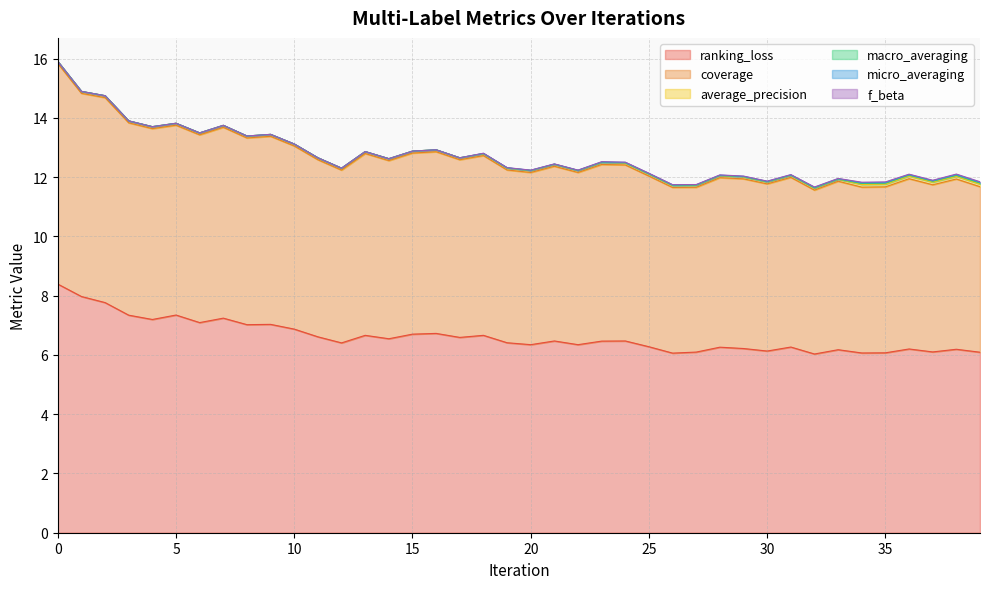

Does the chart have visible grid lines?

Yes